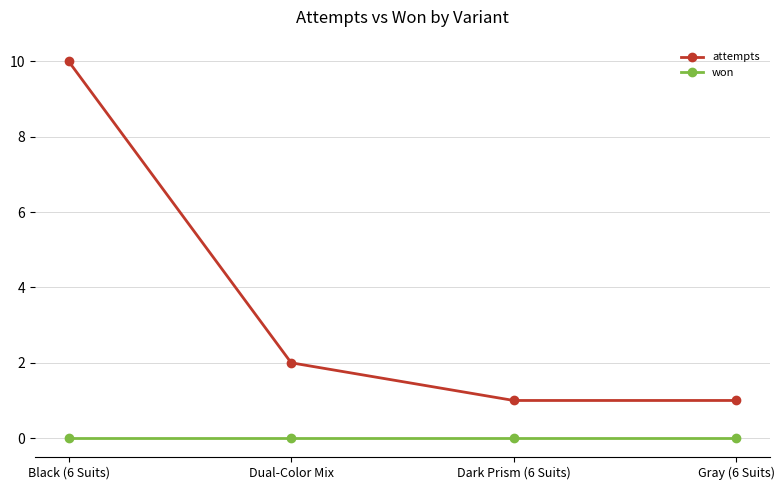

What is the value of the attempts point at the 4th from the left?

1